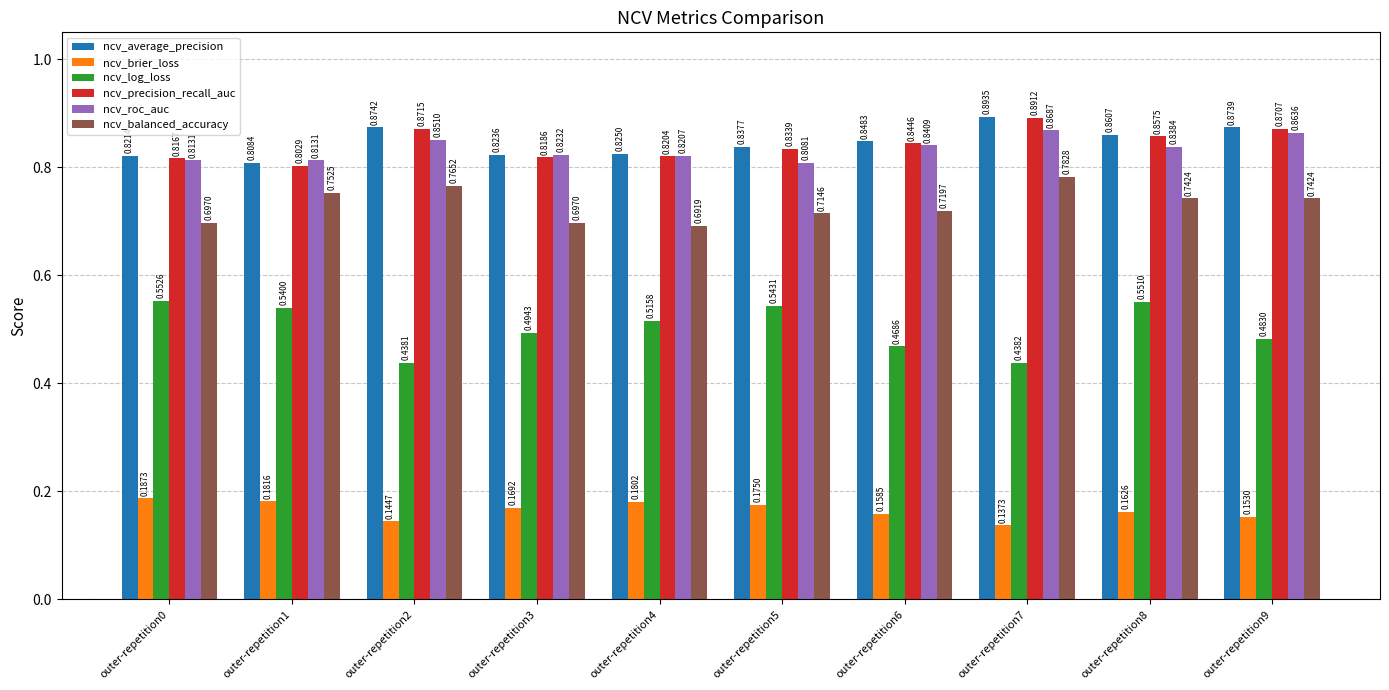

At outer-repetition1, list the series in order from largest to smallest.

ncv_roc_auc, ncv_average_precision, ncv_precision_recall_auc, ncv_balanced_accuracy, ncv_log_loss, ncv_brier_loss